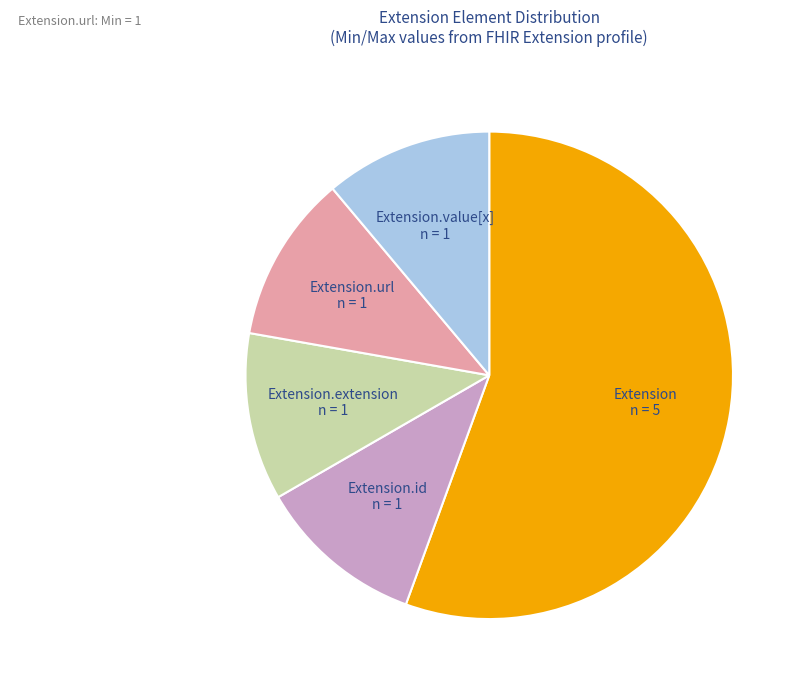

Do Extension.id and Extension.value[x] together represent more than half of the pie?

No